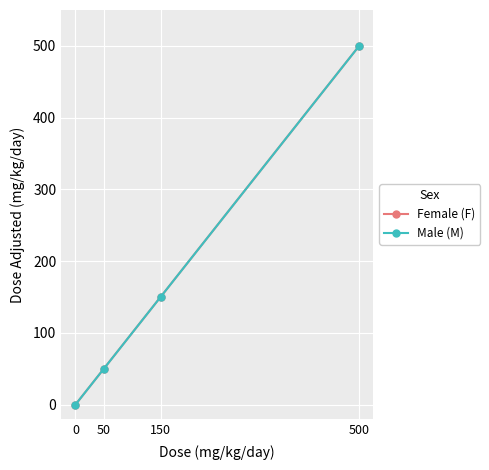

Does the chart have visible grid lines?

Yes